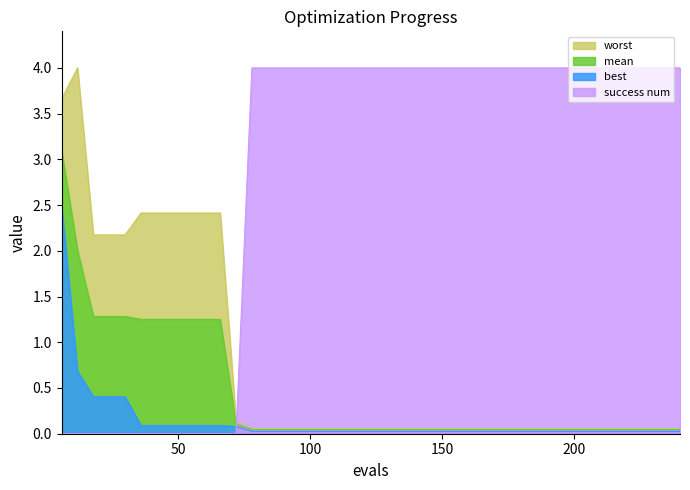

True or false: best and worst intersect in this chart.

False